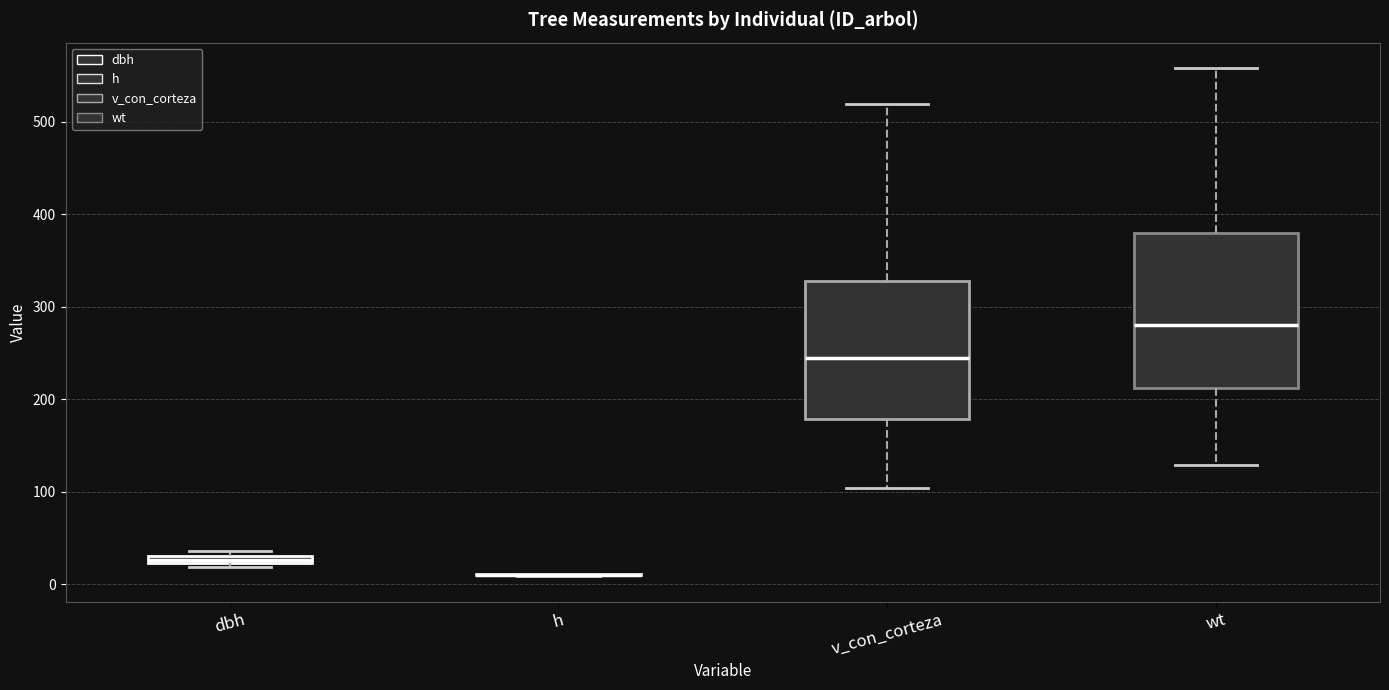

Where does the lower whisker of the box for v_con_corteza end on the y-axis? The values are not printed on the chart, so give them approximately, as read against the axis.

100